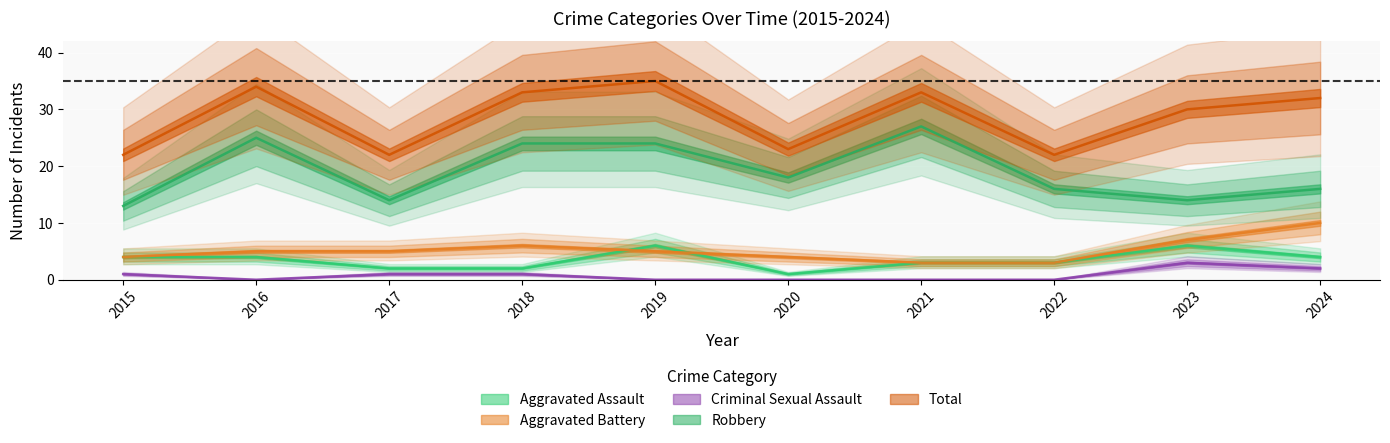

What is the value of the Total point at the 5th from the left?

35